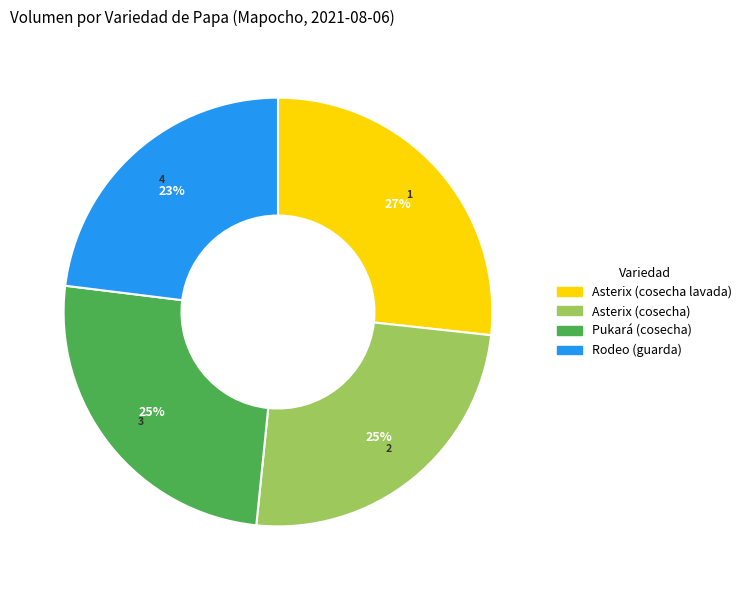

Count the number of slices in the pie.

4